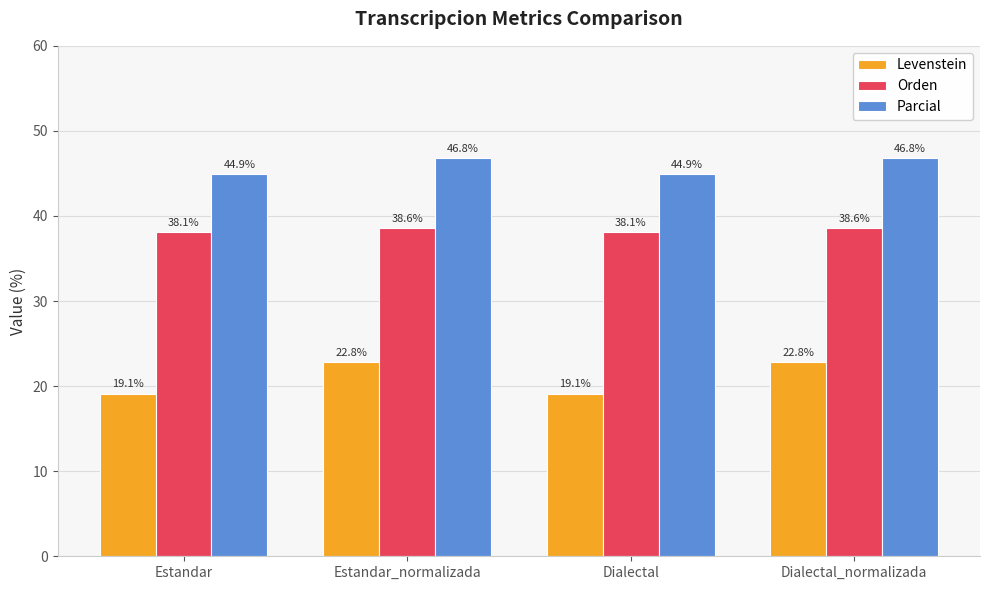

What position from the right is Estandar_normalizada?

3